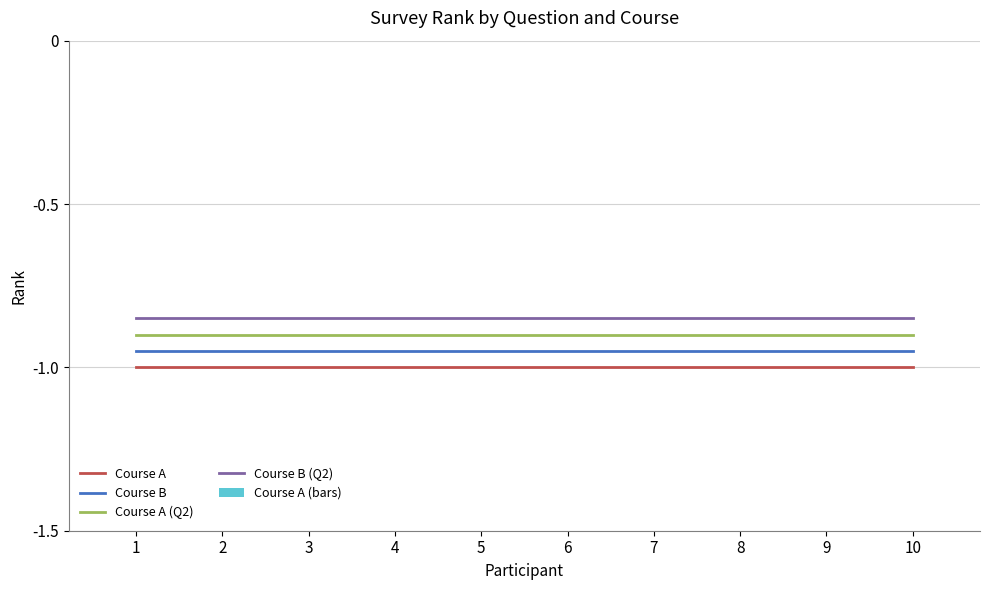

What is the sum of all Course A (Q2) values?

-9.0